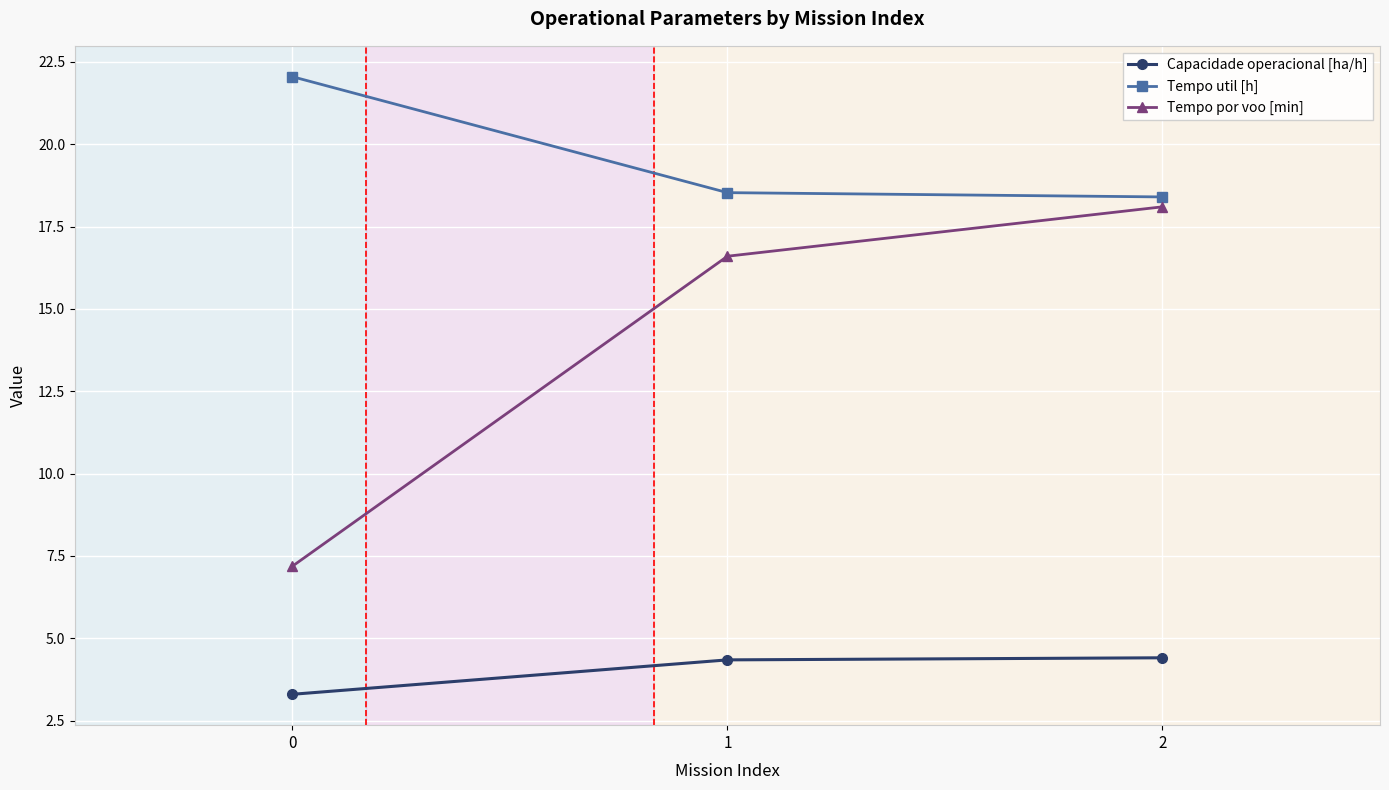

Rank the categories by Tempo por voo [min] value from lowest to highest.

0, 1, 2